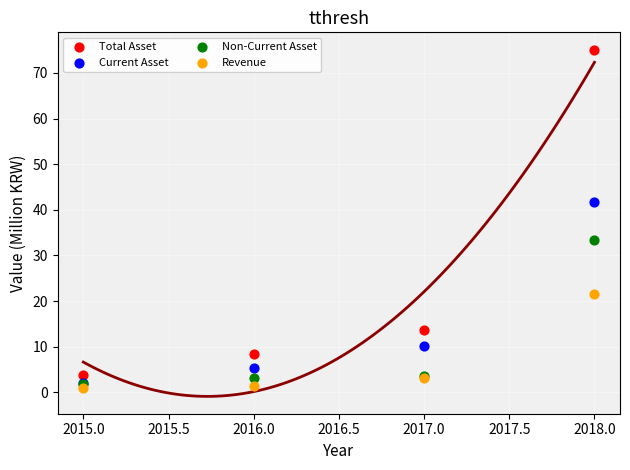

What are all the series names shown in the legend?

Total Asset, Current Asset, Non-Current Asset, Revenue